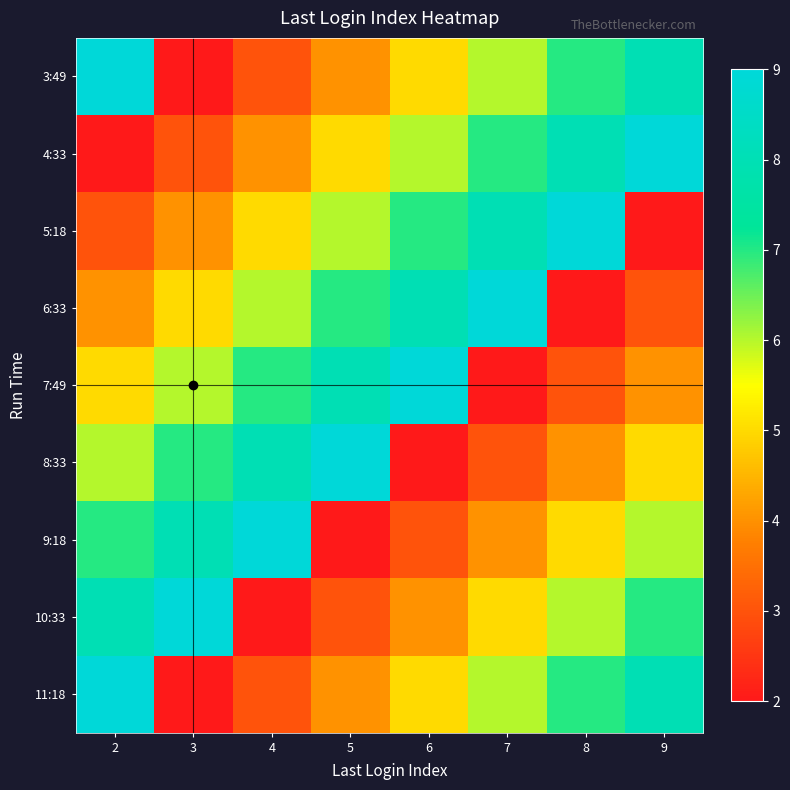

Which series changed the most between 2 and 6?

3:49